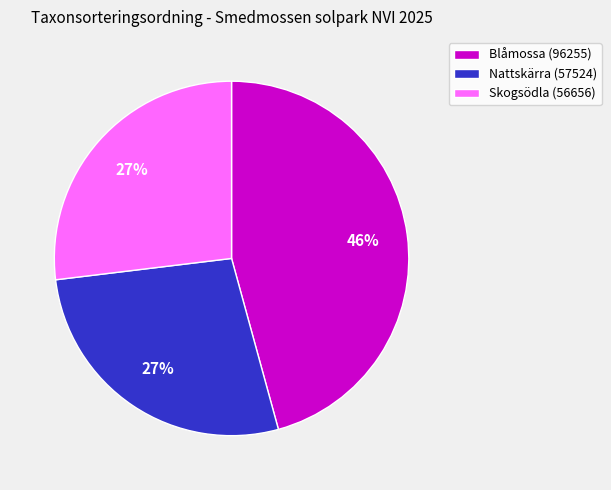

Does any single category account for the majority?

No